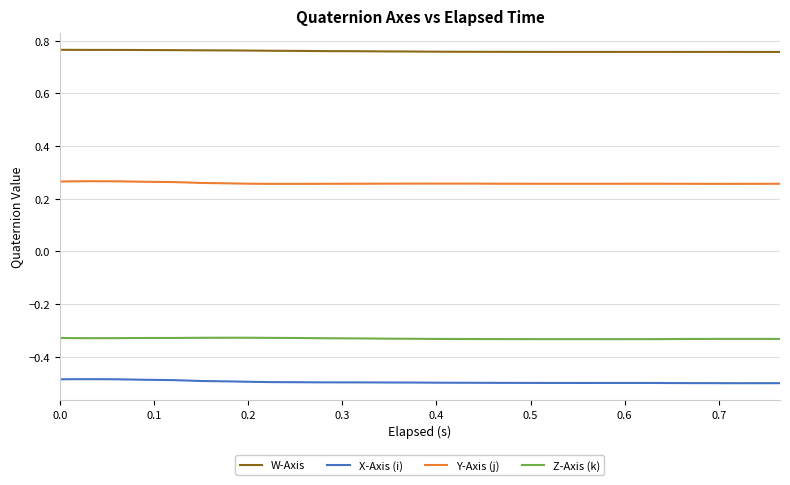

True or false: Z-Axis (k) and X-Axis (i) cross at least once.

False